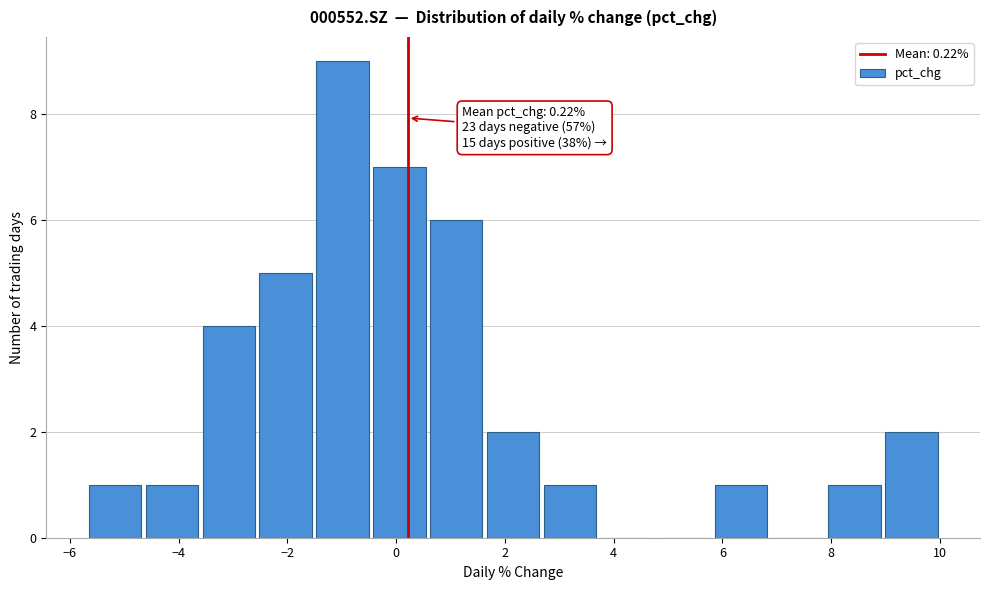

Over which range of the x-axis is the bar tallest?

-1.6 to -0.4